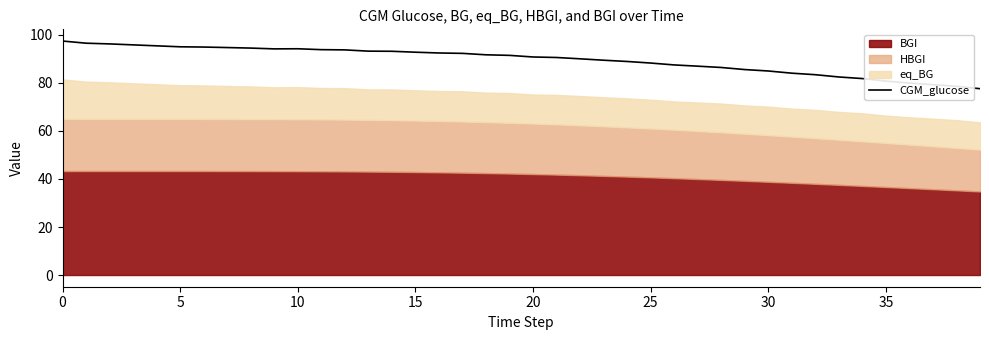

Which label corresponds to the smallest value in the chart?

39